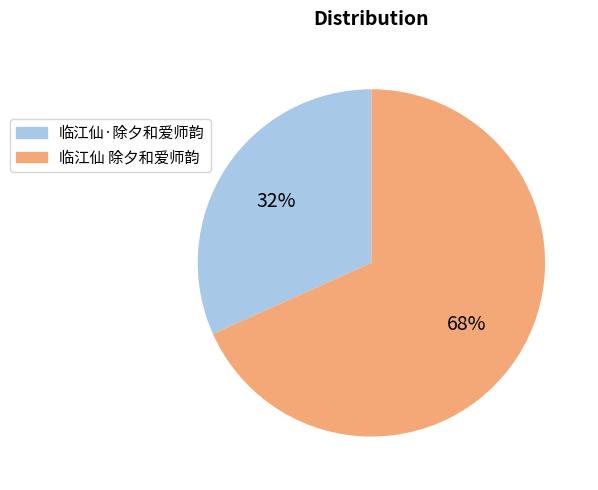

Is there any slice that represents more than half of the pie?

Yes